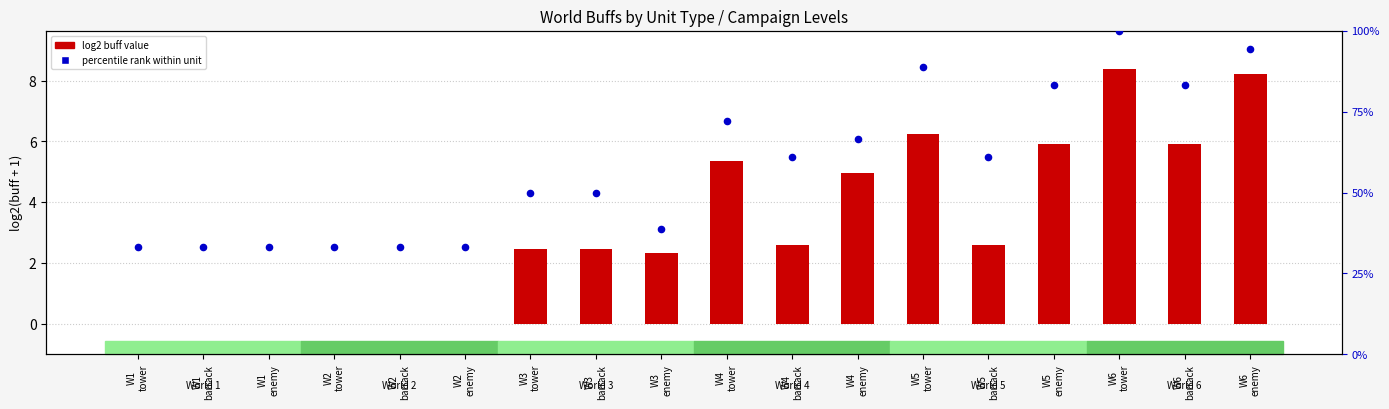

At how many categories does at least one series exceed 79?

5